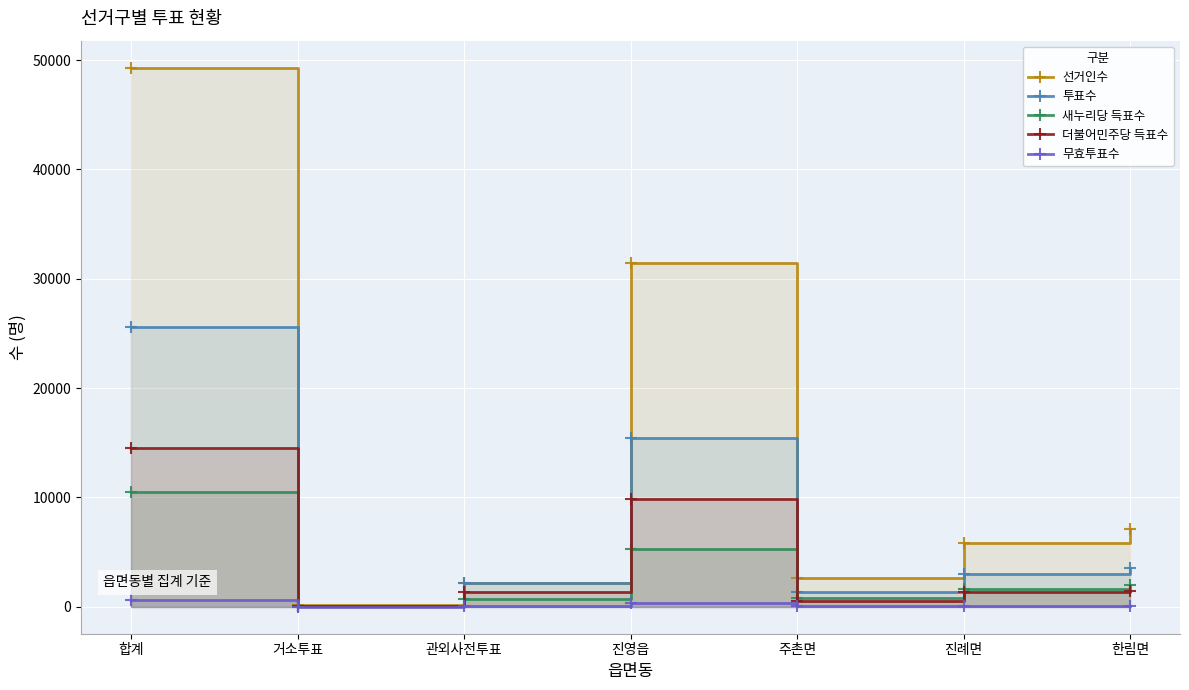

How many values in the 새누리당 득표수 series exceed 1619?

3